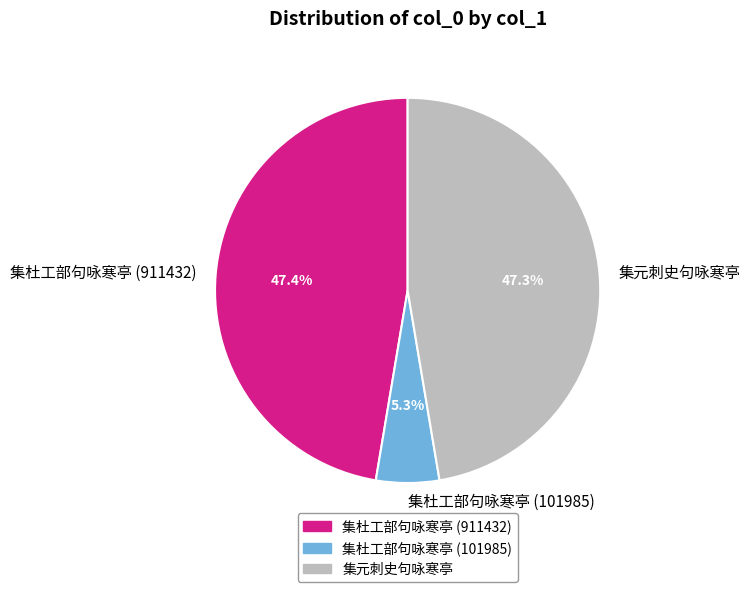

Which category has the smallest portion of the pie?

集杜工部句咏寒亭 (101985)